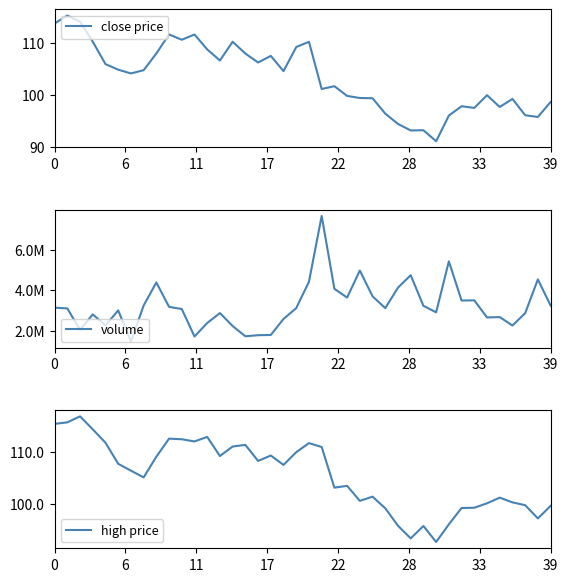

At which label is high price closest to 104?

23